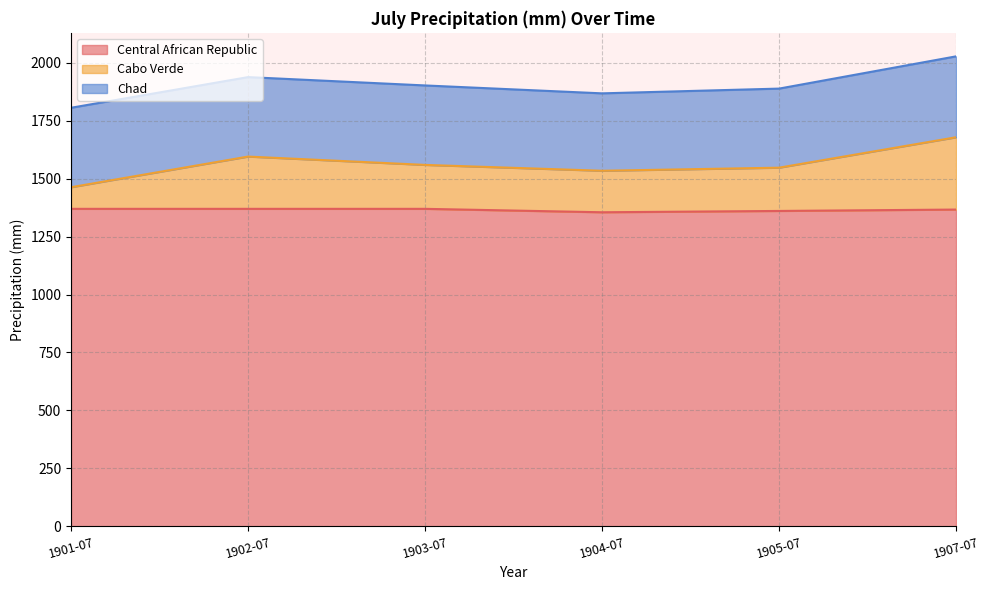

What is the total value across all series at 1904-07?

1868.7